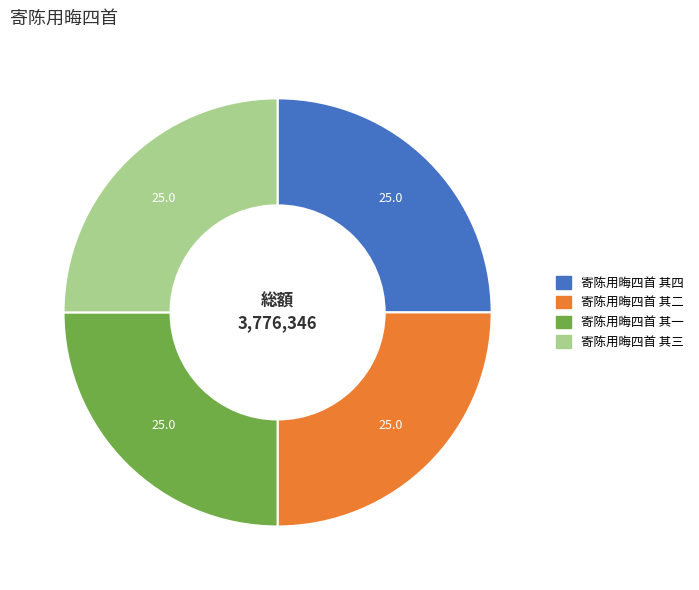

How many segments does this pie chart have?

4